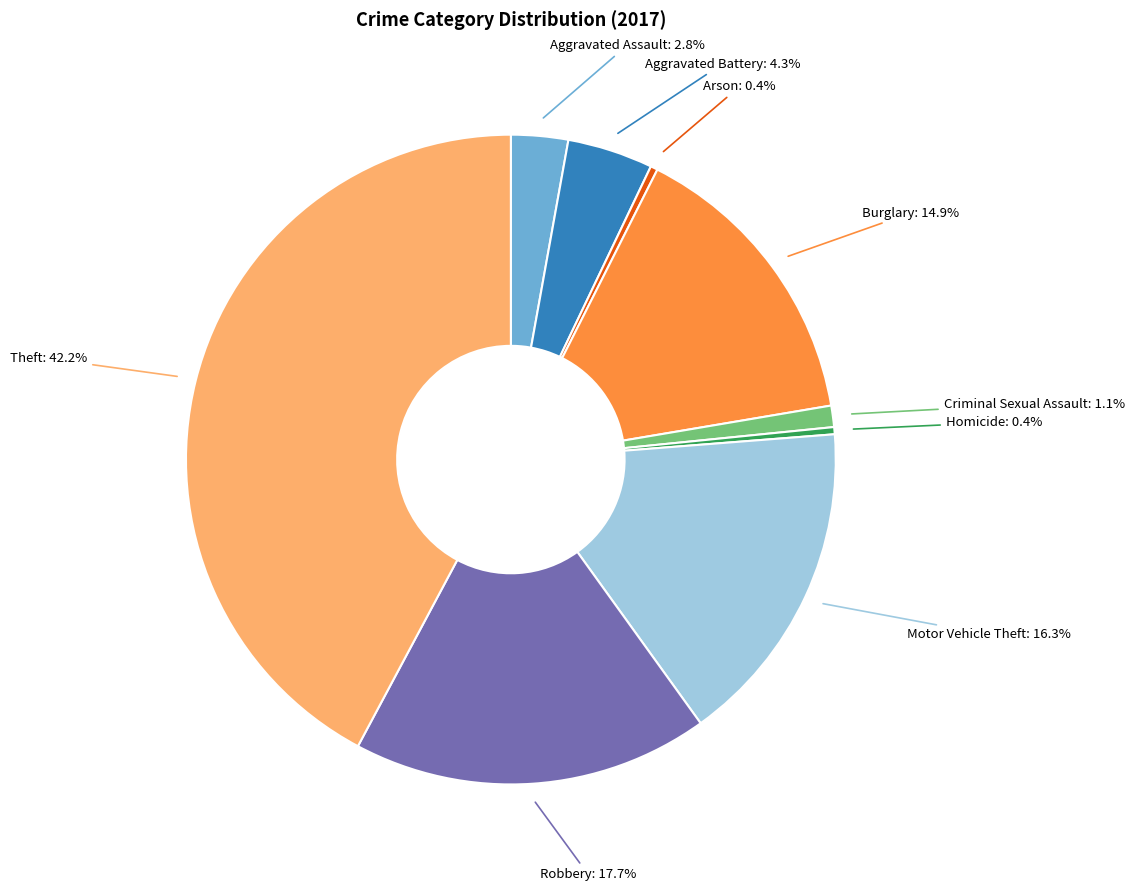

Is there any slice that represents more than half of the pie?

No